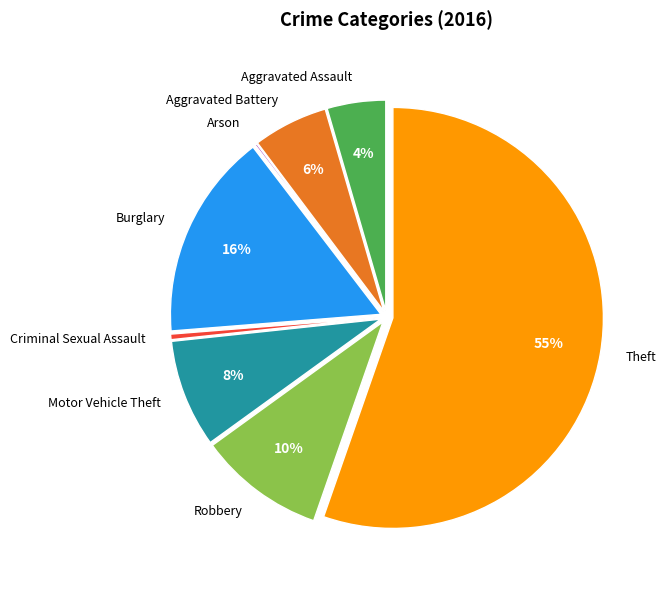

Is there any slice that represents more than half of the pie?

Yes